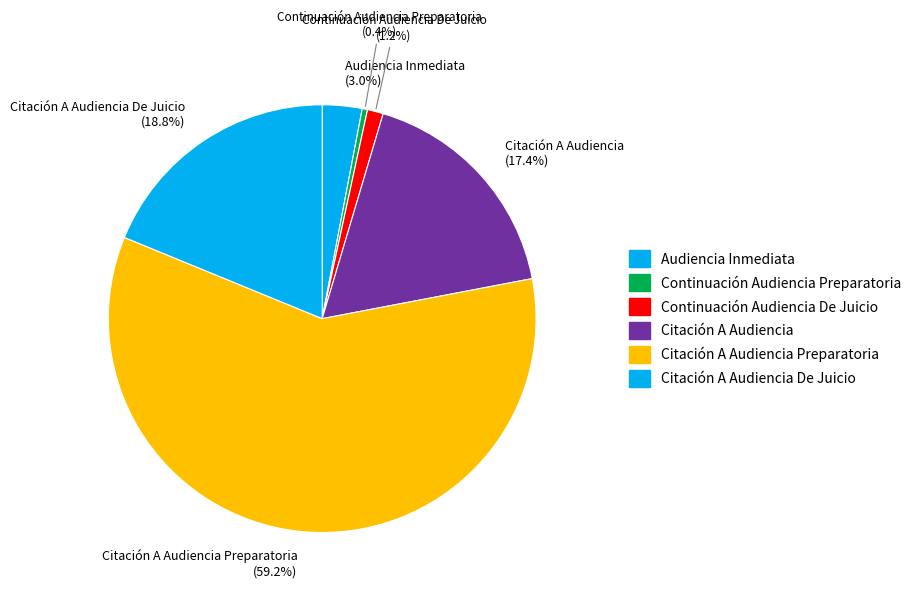

To the nearest percent, what is the difference between the largest and smallest slice percentages?

59%